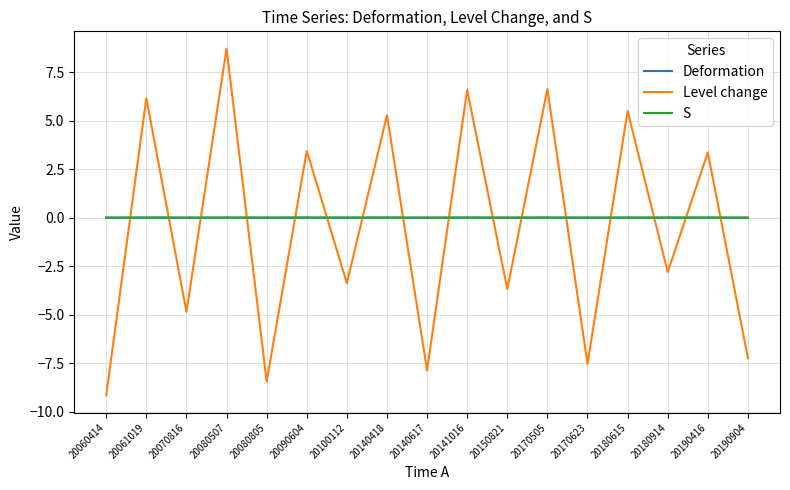

What is the minimum value shown in the chart?

-9.2